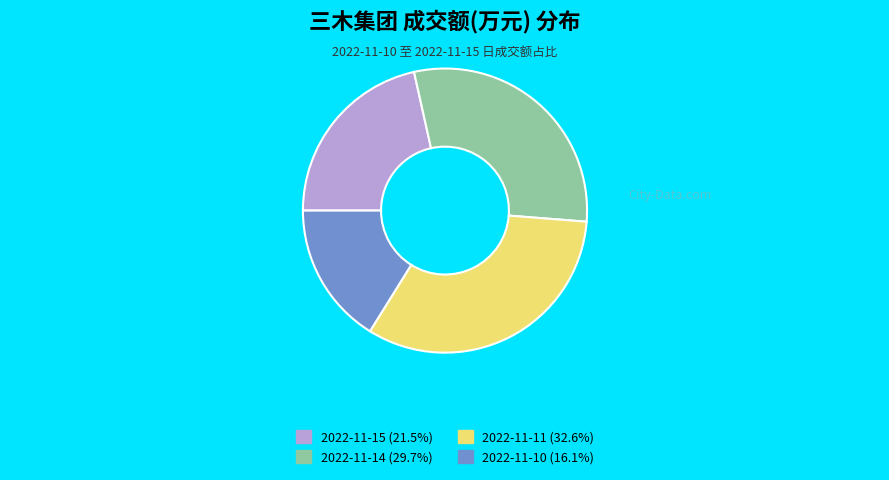

What is the smallest slice in the pie chart?

2022-11-10